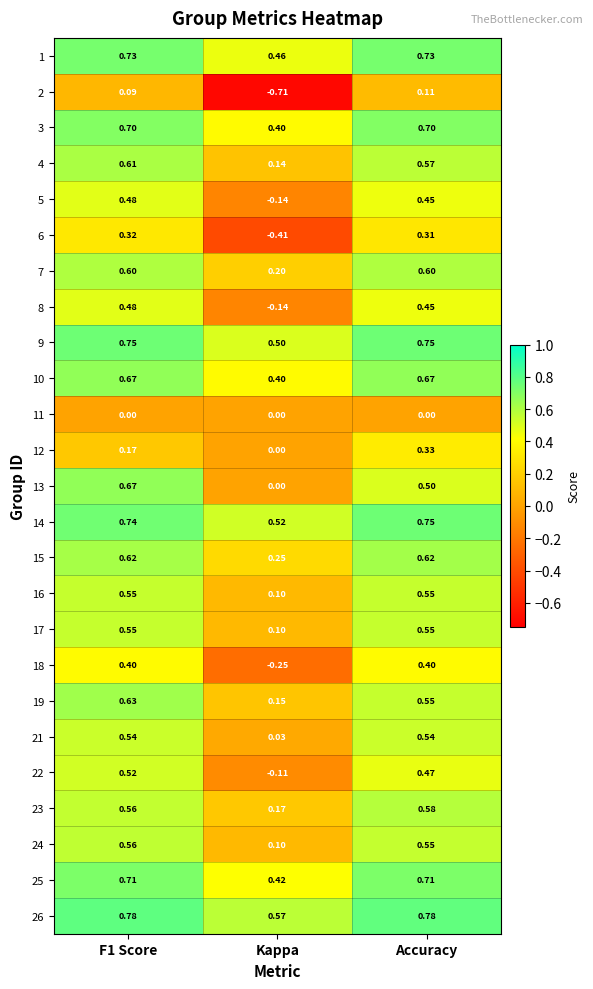

At which category is the sum across all series the highest?

F1 Score